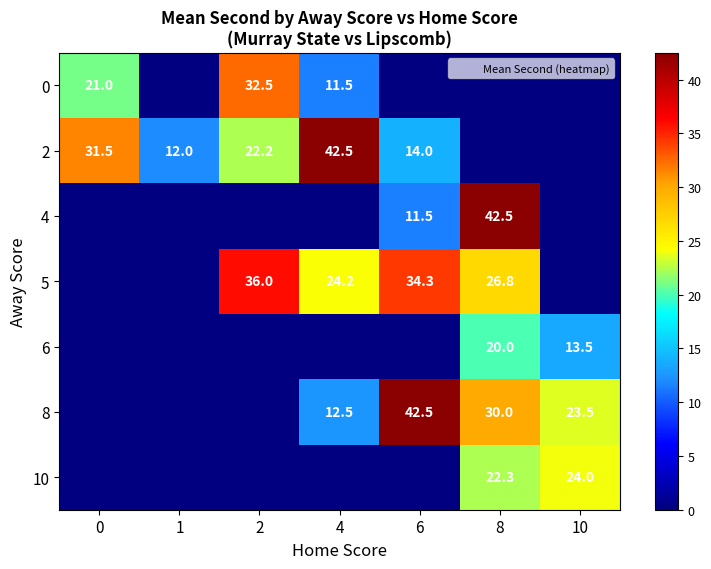

Read the 2 value at 0.

31.5